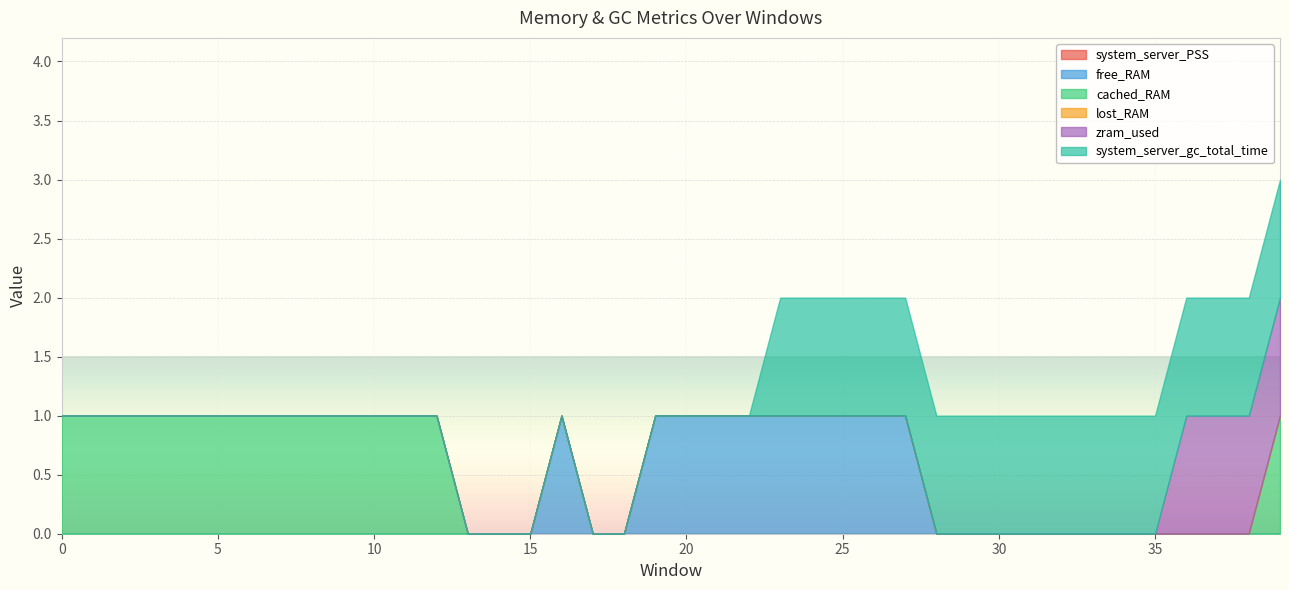

What is the difference between the second highest and minimum values in the cached_RAM series?

1